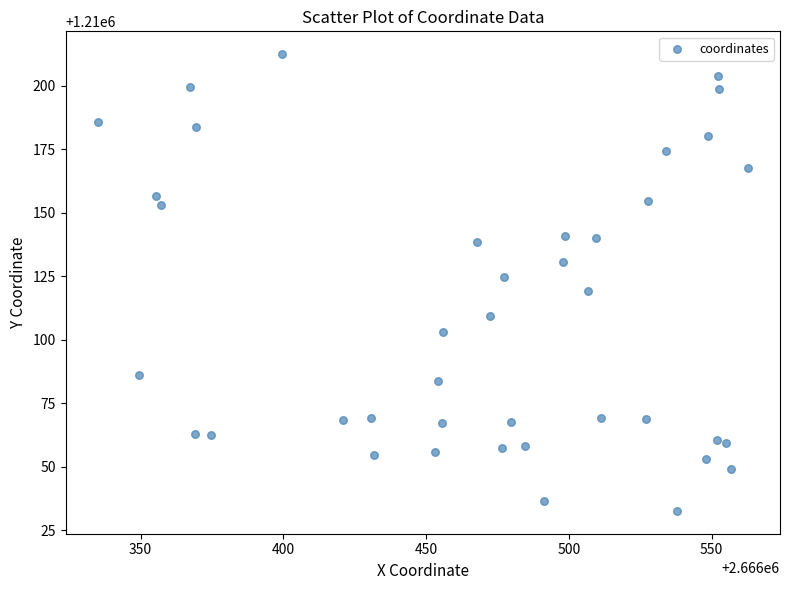

What is the range of Y values (max minus min)?

179.9